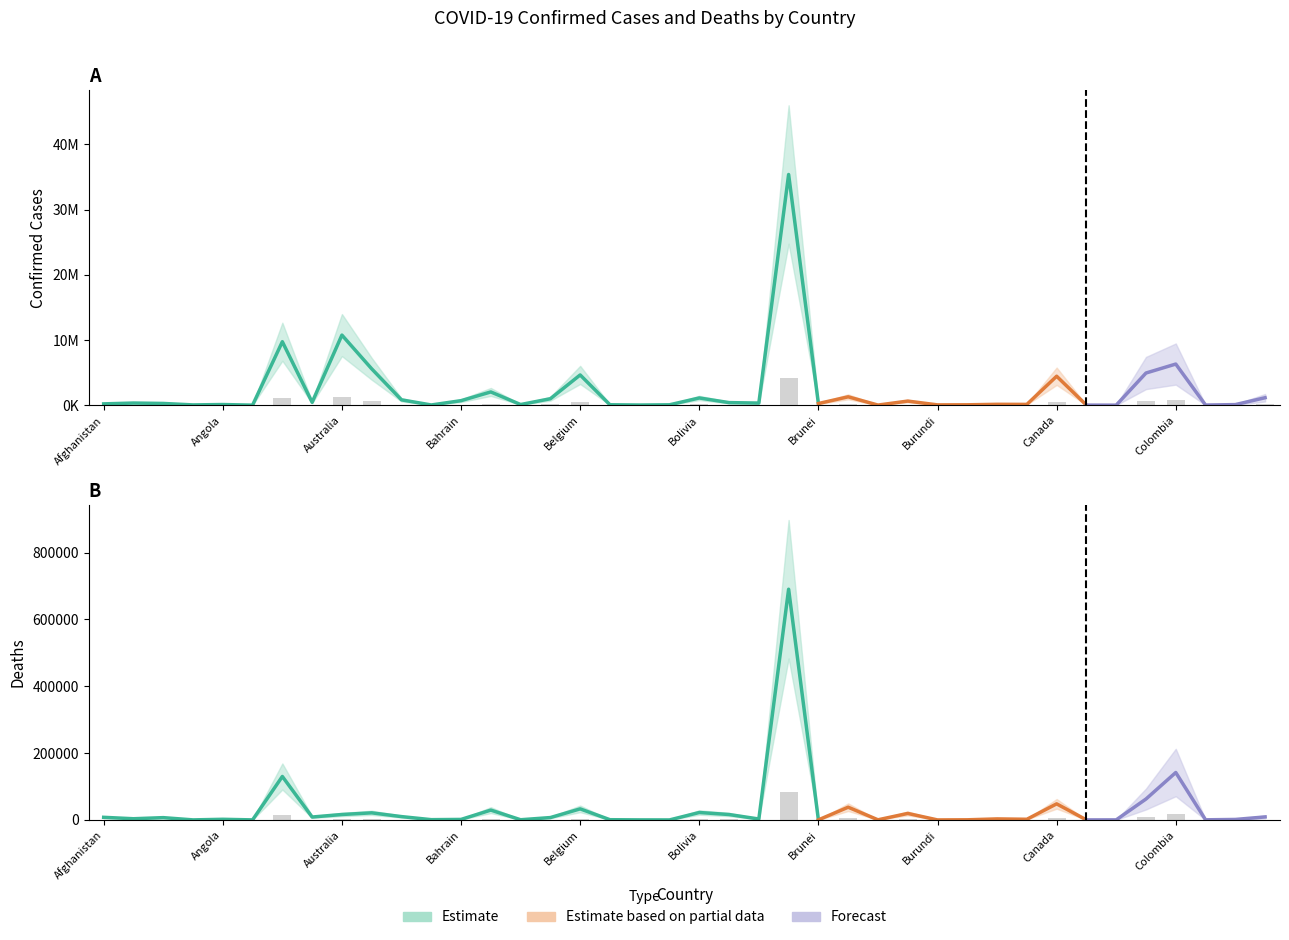

How many categories are shown in the chart?

40